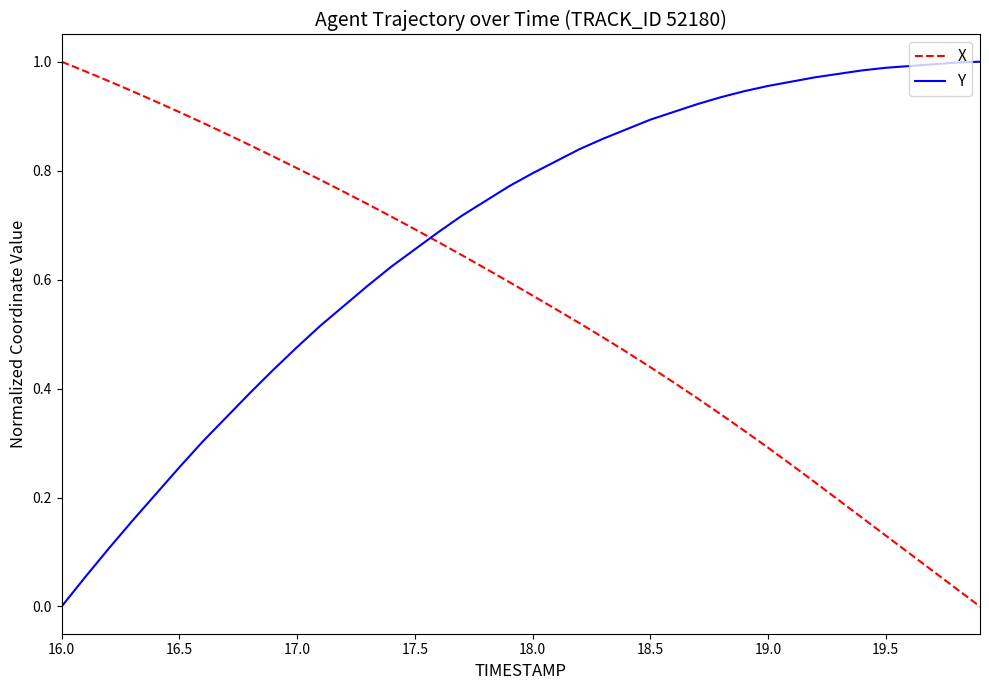

Which series has the largest total across all categories?

Y